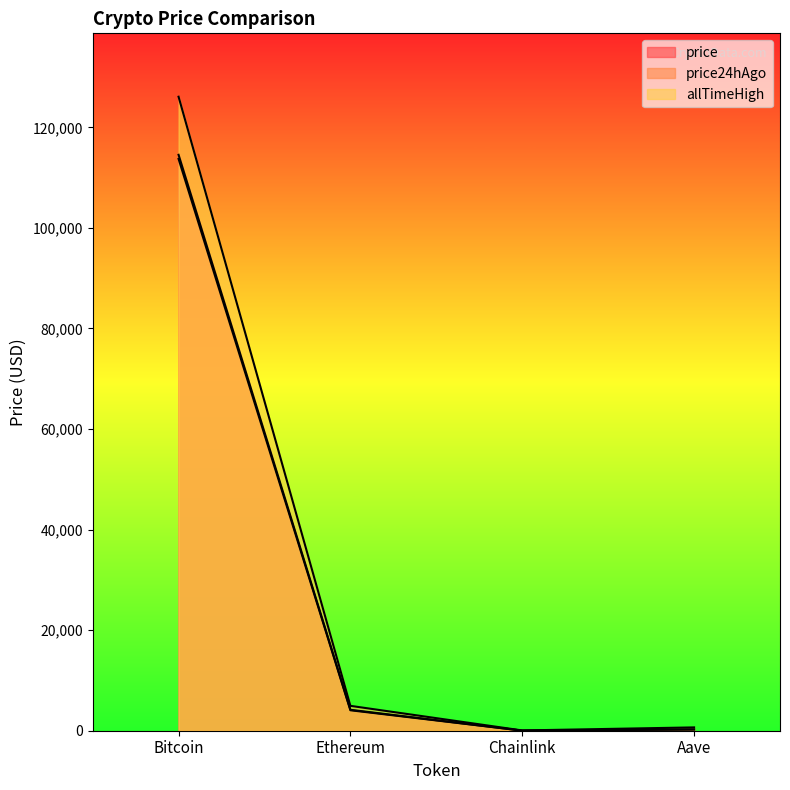

Reading left to right, extract all data points from this chart.

price: Bitcoin=114534.0	Ethereum=4160.8	Chainlink=19.7	Aave=252.8
price24hAgo: Bitcoin=113715.0	Ethereum=4069.7	Chainlink=19.0	Aave=247.9
allTimeHigh: Bitcoin=126080.0	Ethereum=4946.1	Chainlink=52.7	Aave=661.7